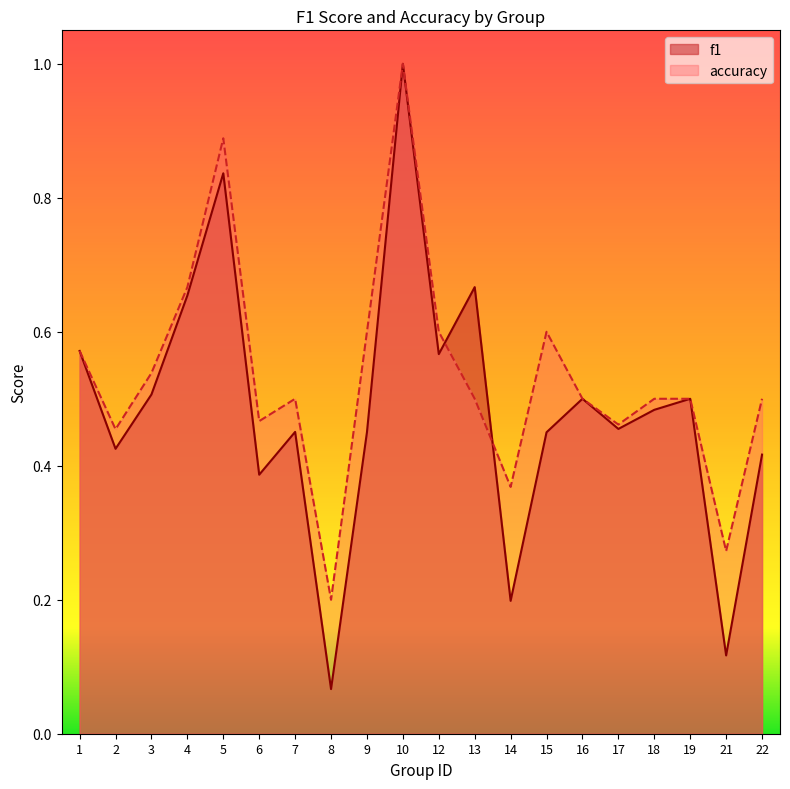

The value of accuracy at 7 is 0.5. True or false?

True